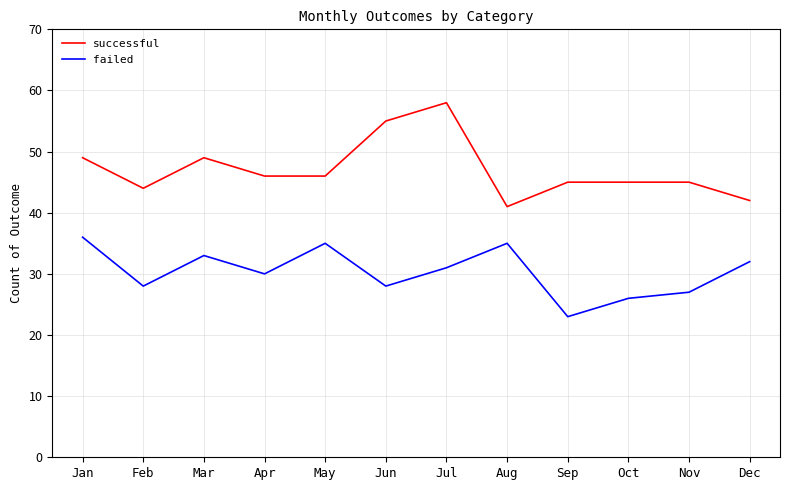

Rank the series by their average value, from highest to lowest.

successful, failed